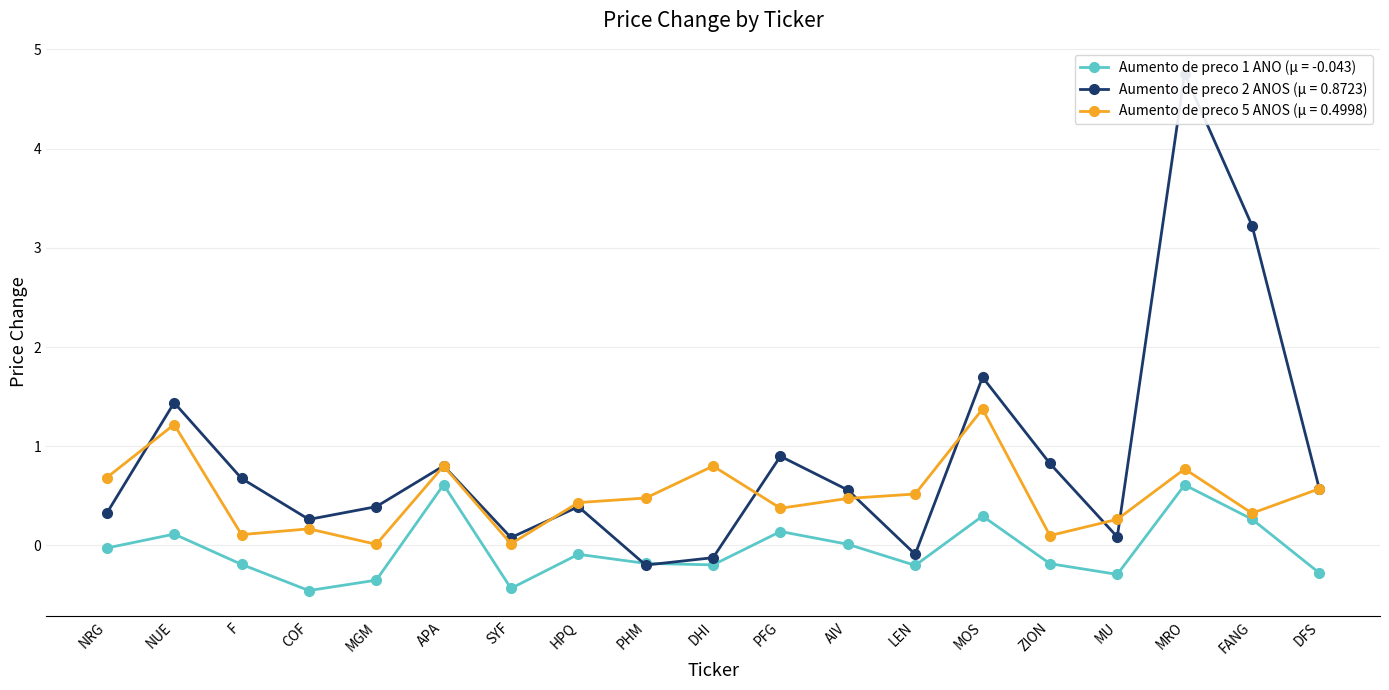

Reading left to right, extract all data points from this chart.

Aumento de preco 1 ANO: -0.0	0.1	-0.2	-0.5	-0.3	0.6	-0.4	-0.1	-0.2	-0.2	0.1	0.0	-0.2	0.3	-0.2	-0.3	0.6	0.3	-0.3
Aumento de preco 2 ANOS: 0.3	1.4	0.7	0.3	0.4	0.8	0.1	0.4	-0.2	-0.1	0.9	0.6	-0.1	1.7	0.8	0.1	4.8	3.2	0.6
Aumento de preco 5 ANOS: 0.7	1.2	0.1	0.2	0.0	0.8	0.0	0.4	0.5	0.8	0.4	0.5	0.5	1.4	0.1	0.3	0.8	0.3	0.6